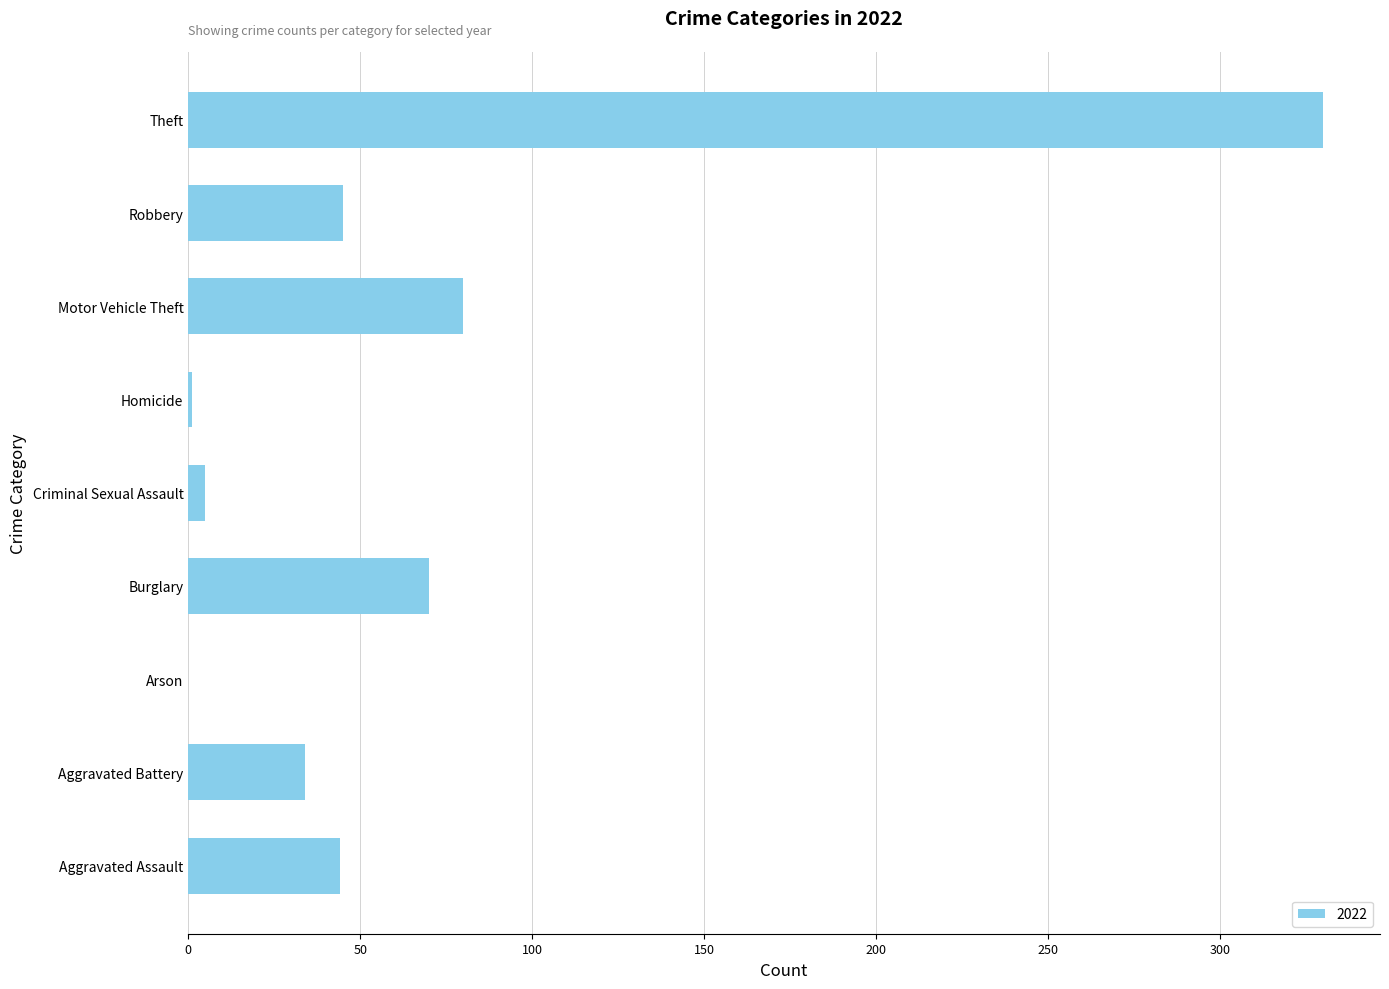

The value at Robbery is 71. True or false?

False